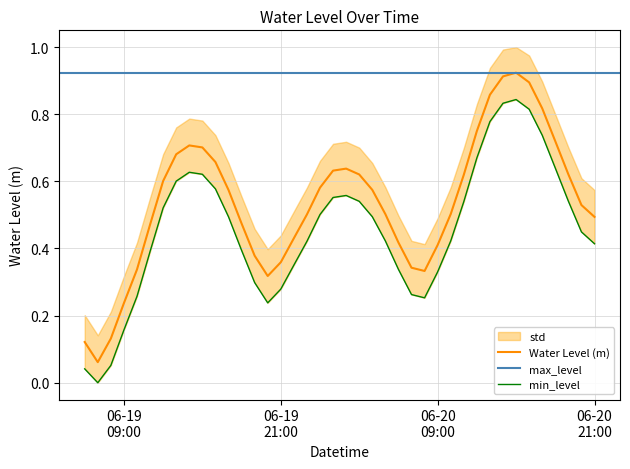

What is the difference between the maximum and minimum values?

0.9